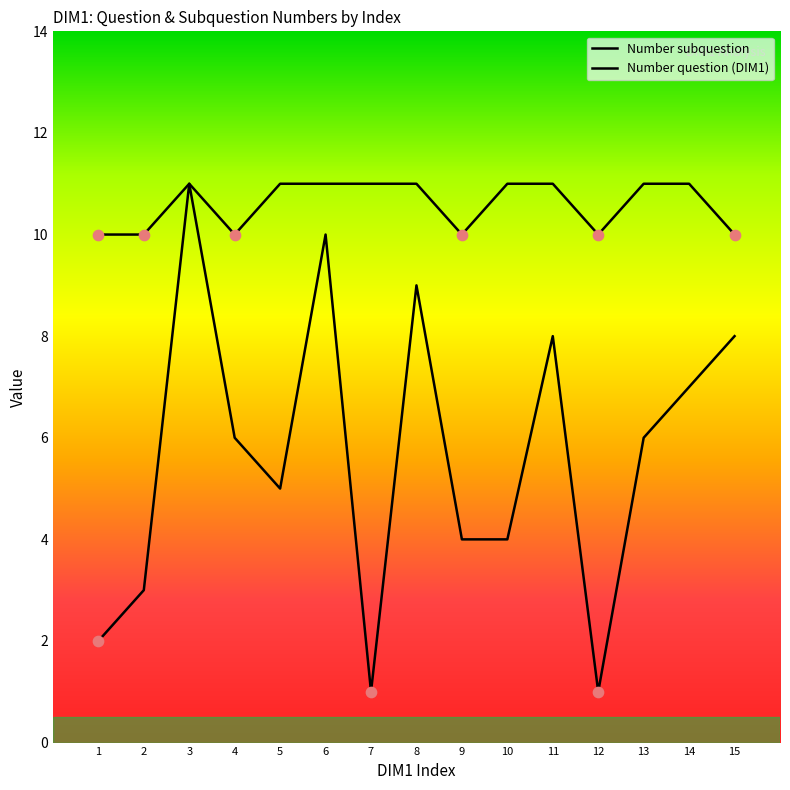

Is this an area chart (filled region under the line)?

No